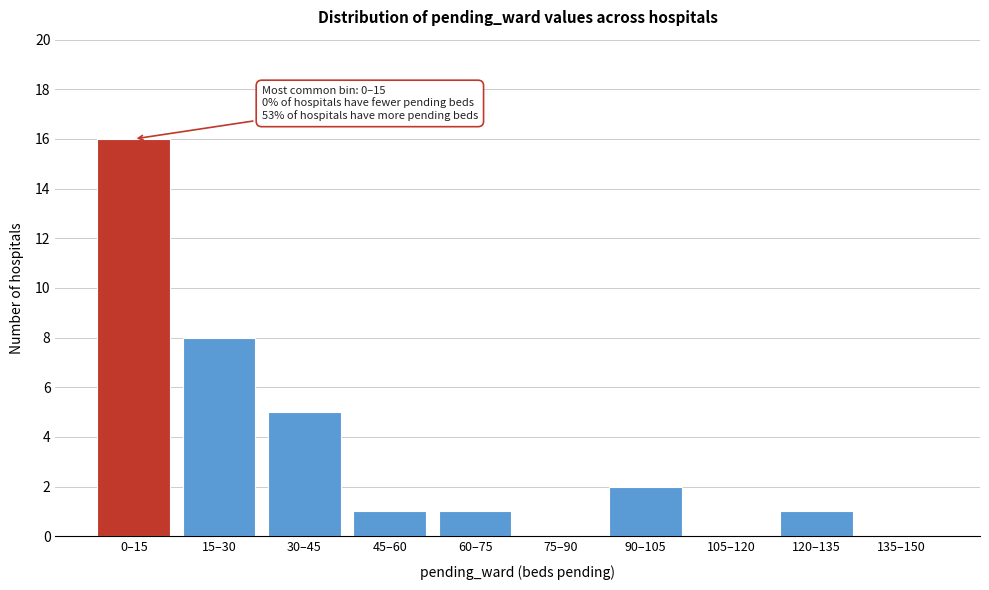

Reading left to right, transcribe all the data shown in this chart.

0–15=16	15–30=8	30–45=5	45–60=1	60–75=1	75–90=0	90–105=2	105–120=0	120–135=1	135–150=0